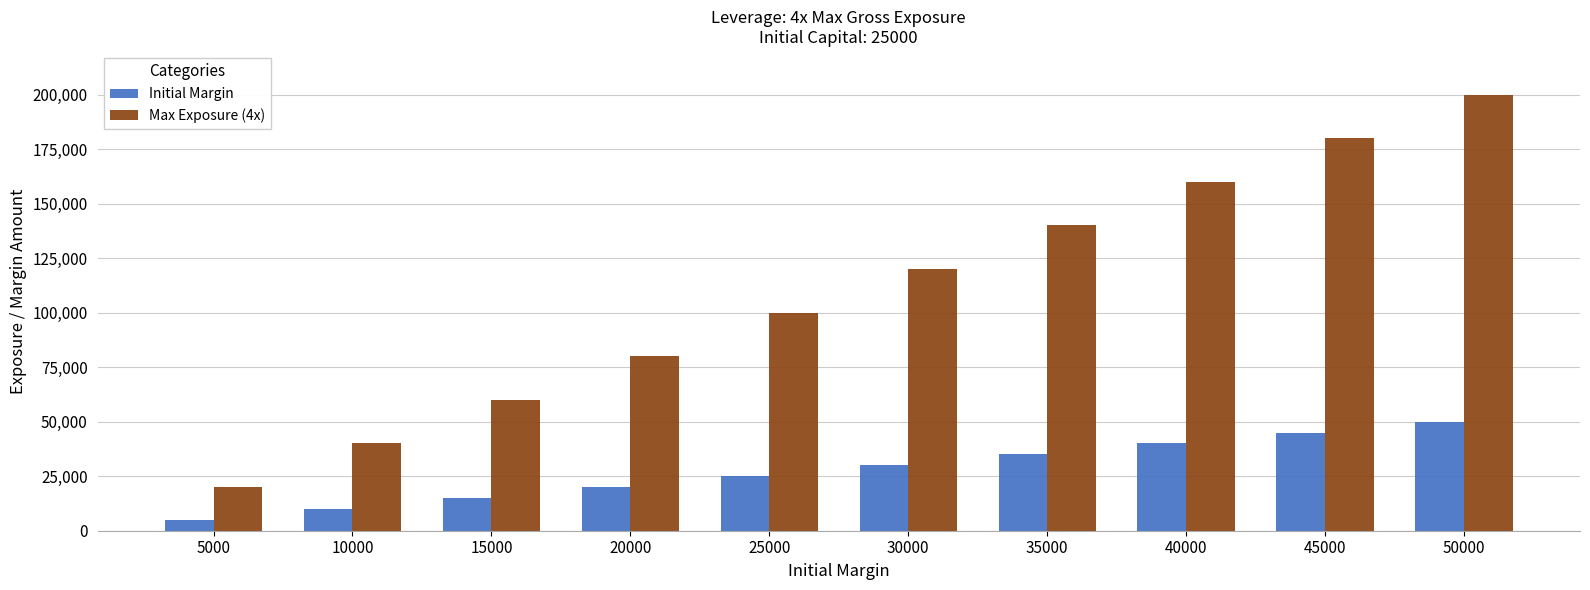

At which category is the sum across all series the highest?

50000